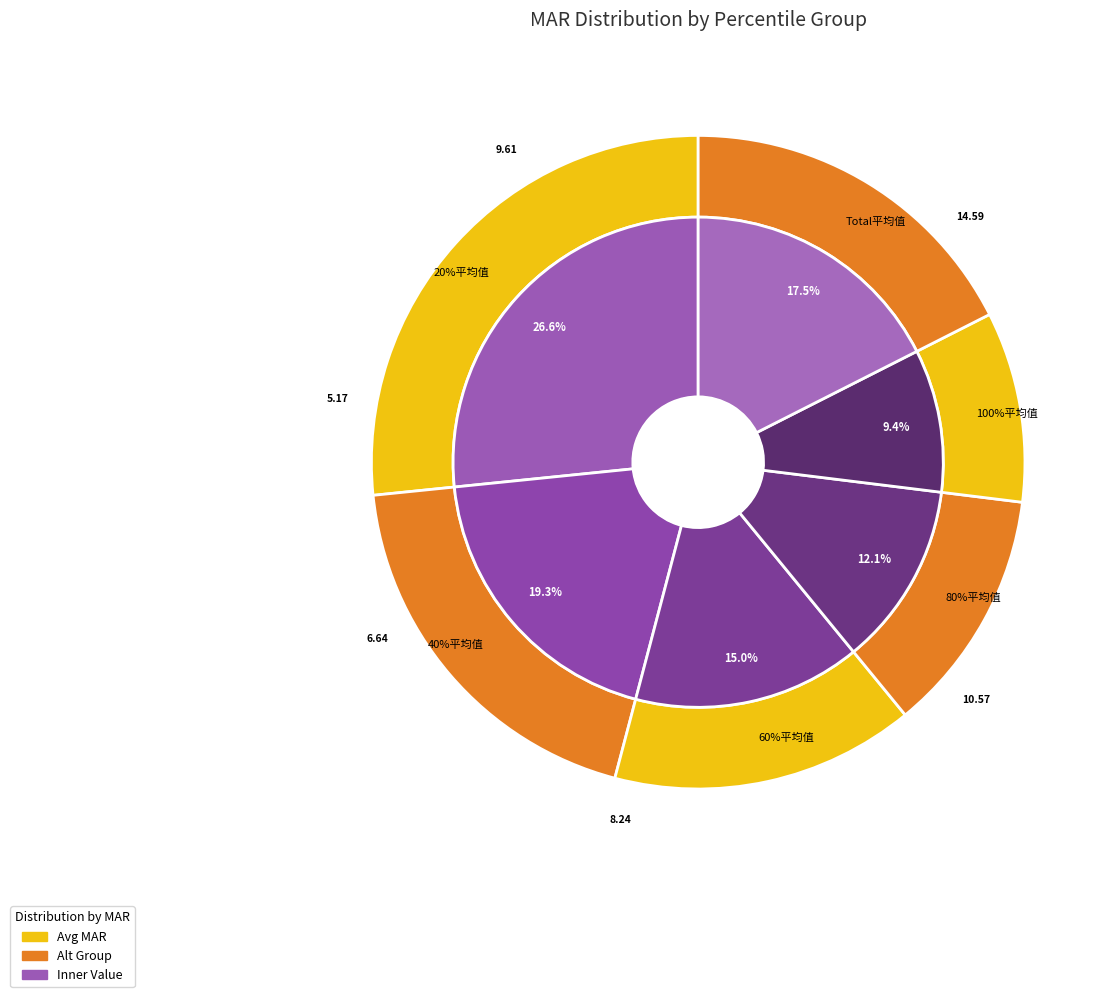

Rank the categories by value from lowest to highest.

100%平均值, 80%平均值, 60%平均值, Total平均值, 40%平均值, 20%平均值